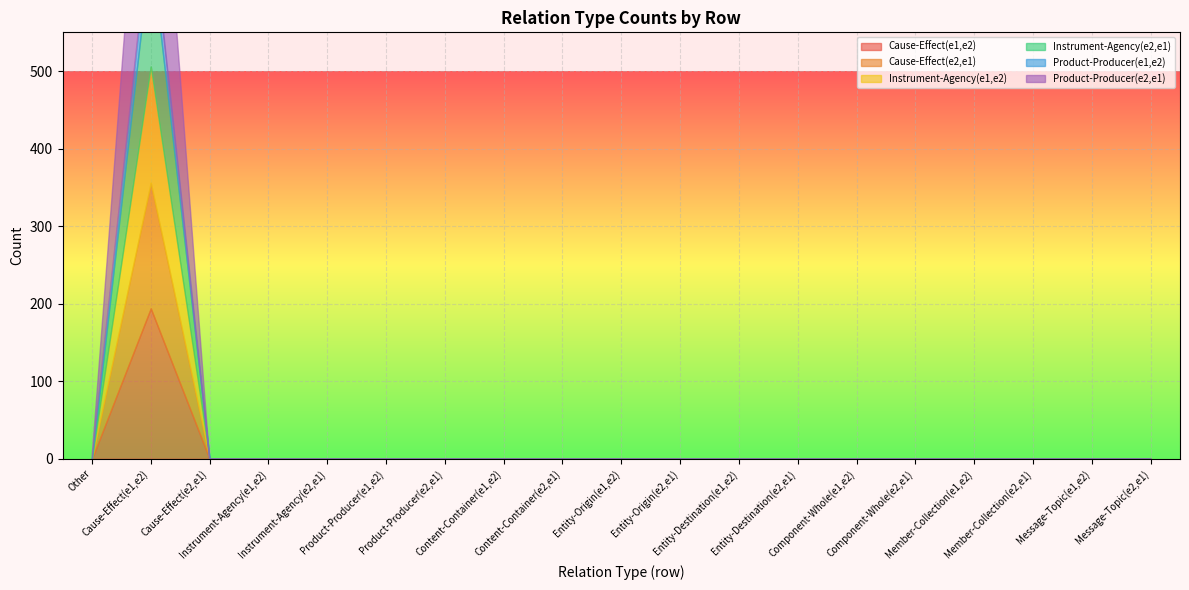

Reading left to right, extract all data points from this chart.

Cause-Effect(e1,e2): 0	194	0	0	0	0	0	0	0	0	0	0	0	0	0	0	0	0	0
Cause-Effect(e2,e1): 0	162	0	0	0	0	0	0	0	0	0	0	0	0	0	0	0	0	0
Instrument-Agency(e1,e2): 0	150	0	0	0	0	0	0	0	0	0	0	0	0	0	0	0	0	0
Instrument-Agency(e2,e1): 0	153	0	0	0	0	0	0	0	0	0	0	0	0	0	0	0	0	0
Product-Producer(e1,e2): 0	39	0	0	0	0	0	0	0	0	0	0	0	0	0	0	0	0	0
Product-Producer(e2,e1): 0	291	0	0	0	0	0	0	0	0	0	0	0	0	0	0	0	0	0